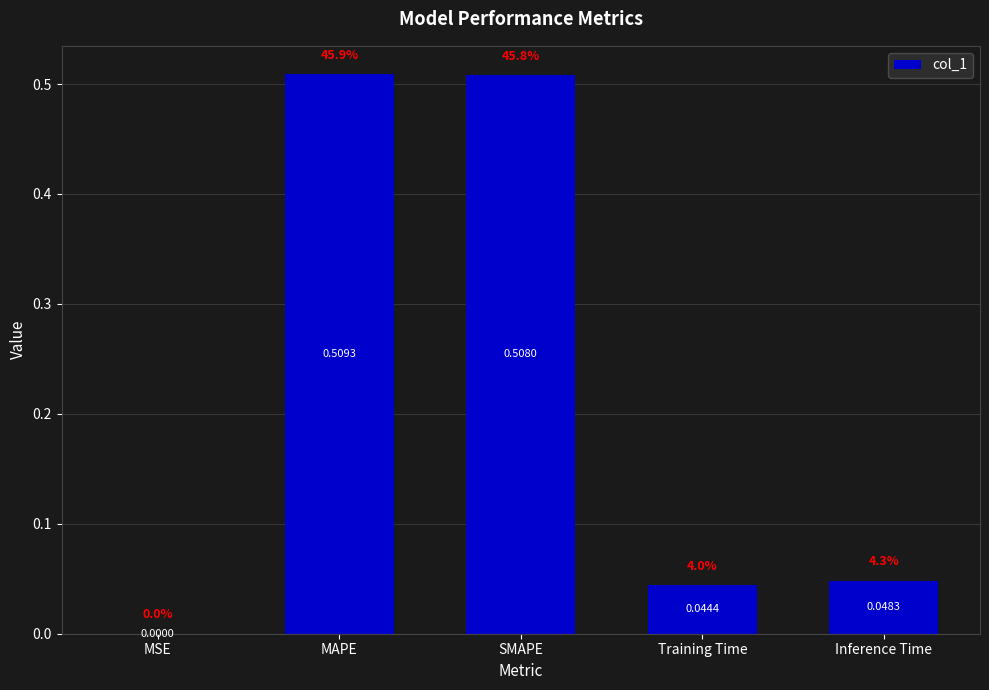

What is the change in value from MAPE to Training Time?

-0.5